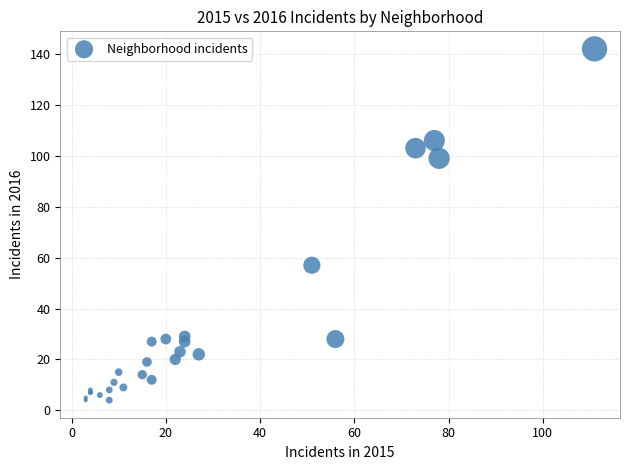

What Y value in the scatter plot is closest to 73?

57